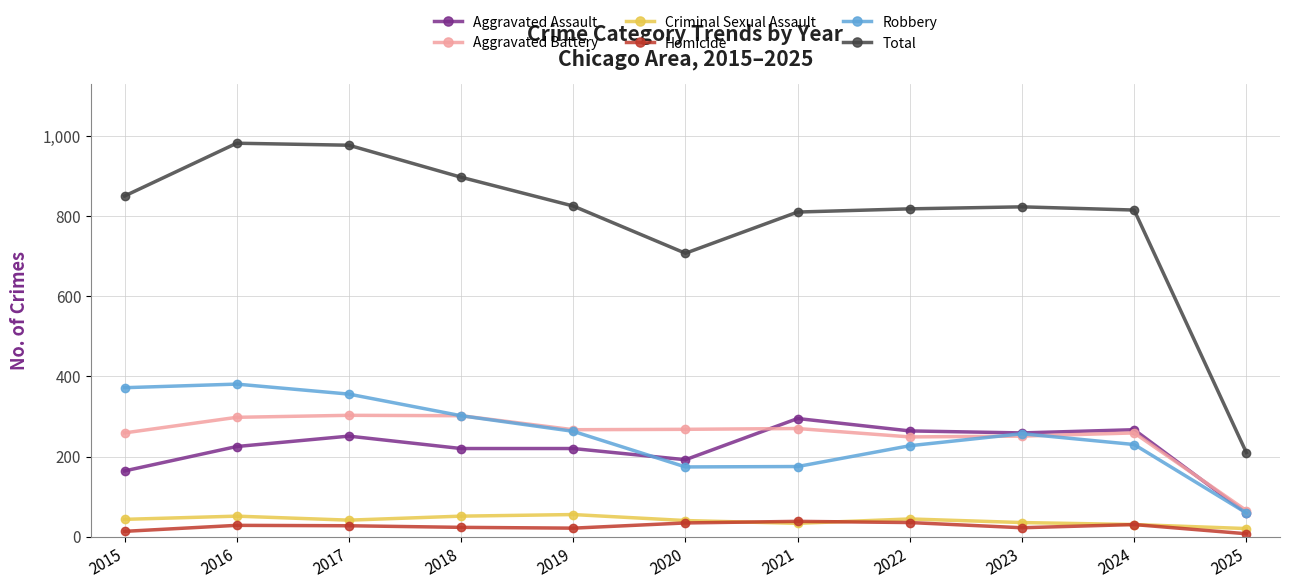

True or false: Total has more than 1 interior local peaks.

True